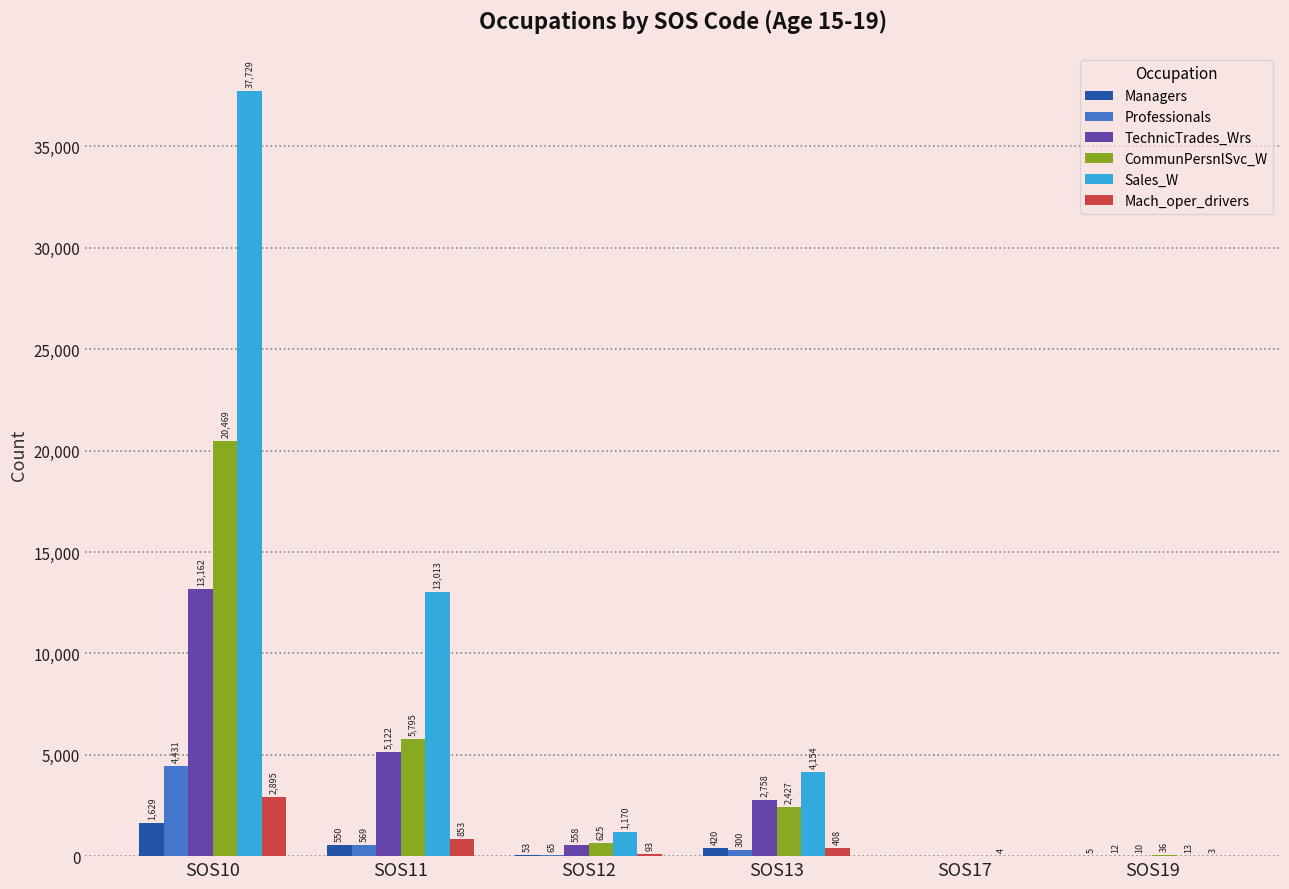

Reading left to right, transcribe all the data shown in this chart.

Managers: 1629	550	53	420	0	5
Professionals: 4431	569	65	300	0	12
TechnicTrades_Wrs: 13162	5122	558	2758	0	10
CommunPersnlSvc_W: 20469	5795	625	2427	0	36
Sales_W: 37729	13013	1170	4154	4	13
Mach_oper_drivers: 2895	853	93	408	0	3